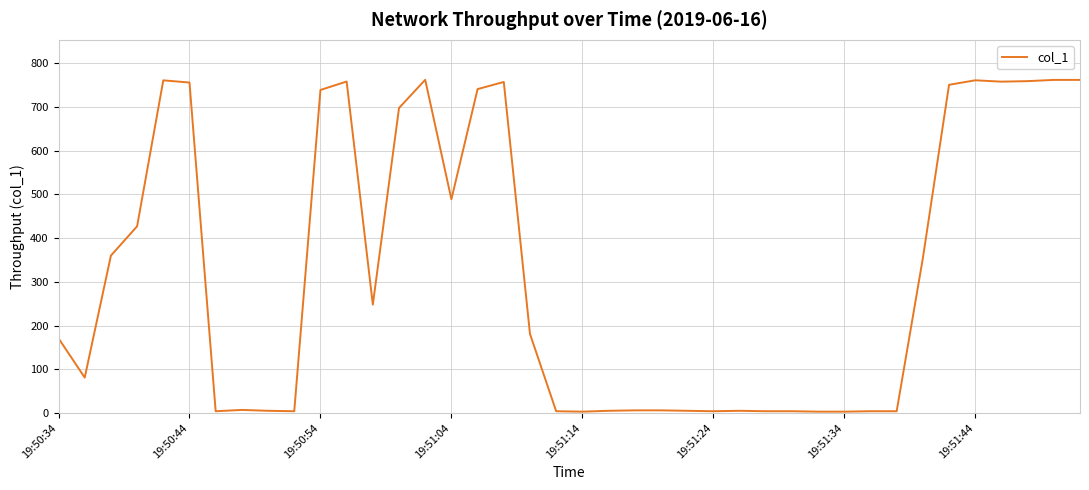

What is the difference between the maximum and minimum values?

758.7